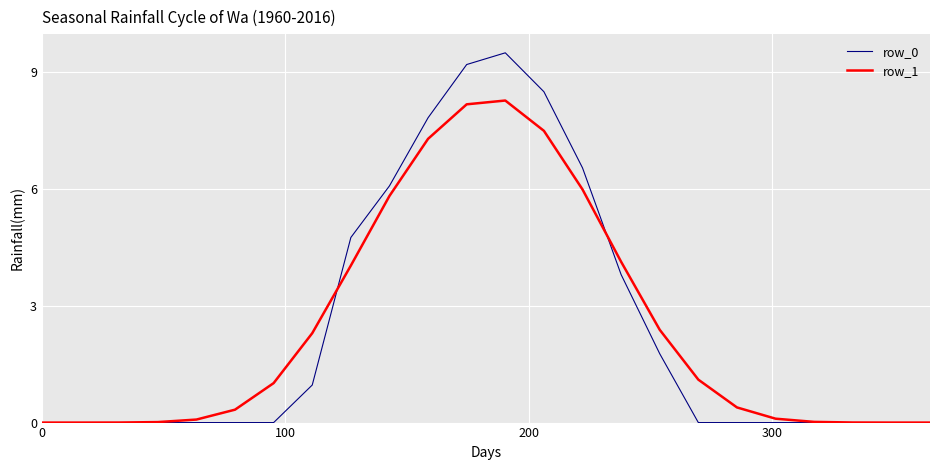

What is the maximum value shown in the chart?

9.5